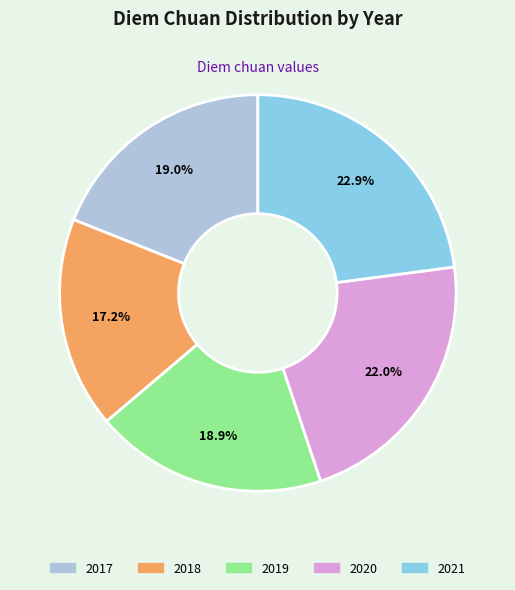

Combined, do 2021 and 2019 account for over 50%?

No